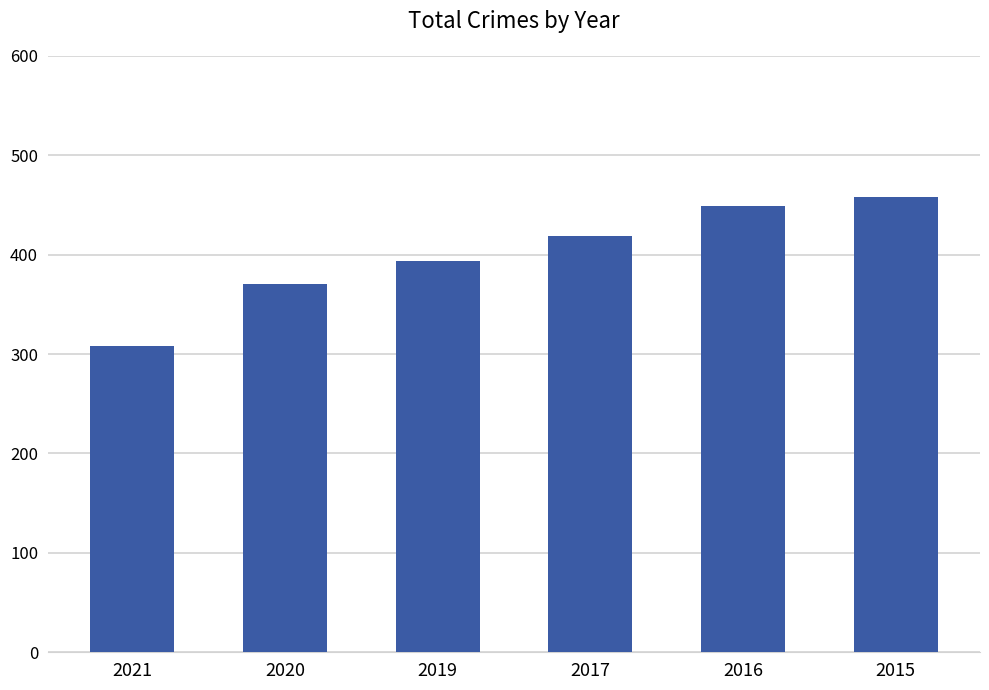

List the labels in order of value, smallest first.

2021, 2020, 2019, 2017, 2016, 2015